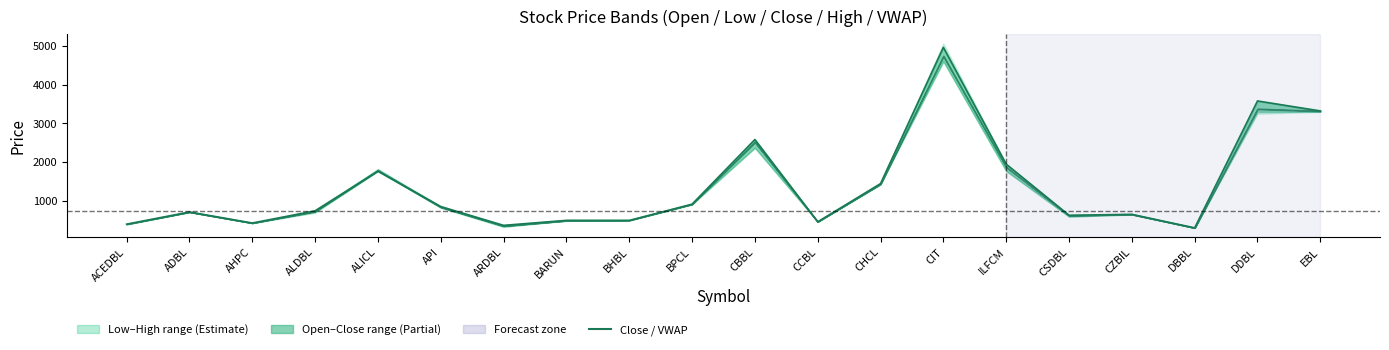

What is the value of the 9th point from the left?

500